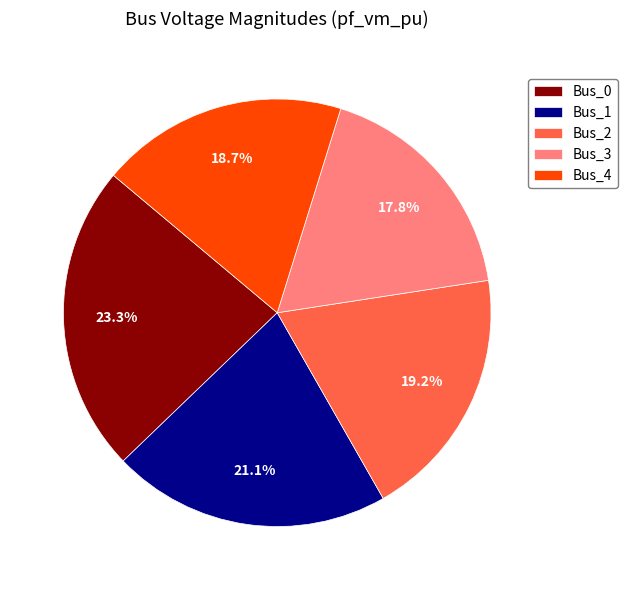

What portion of the pie excludes Bus_1?

78.9%